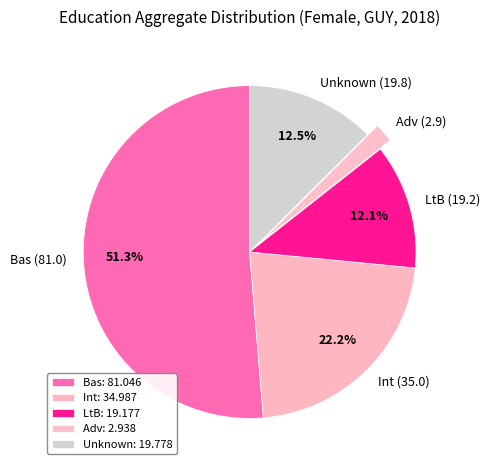

Between Bas (81.0) and Unknown (19.8), which is larger?

Bas (81.0)